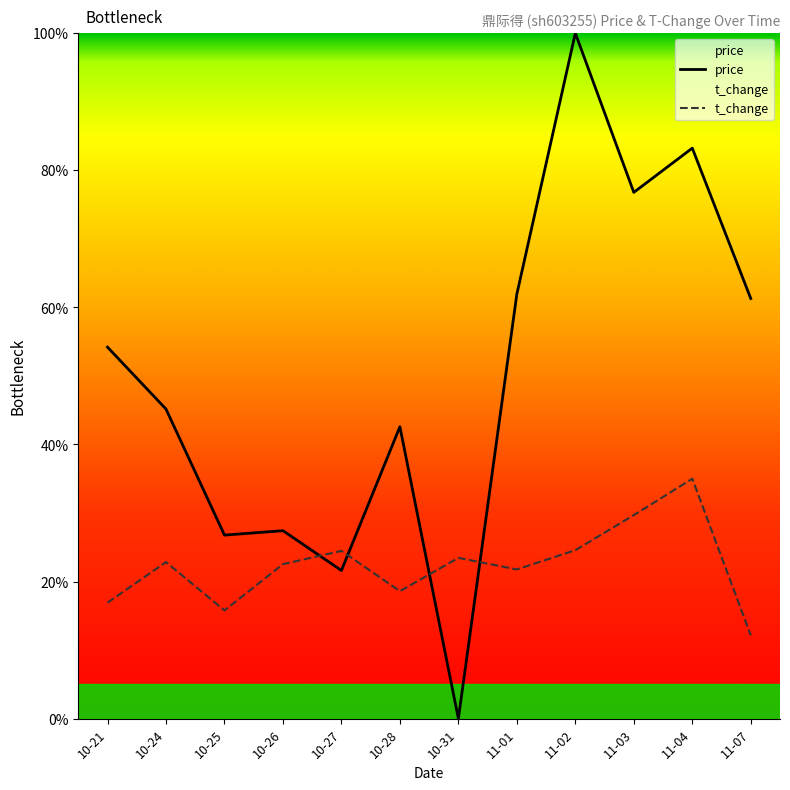

What position from the left is 10-21?

1